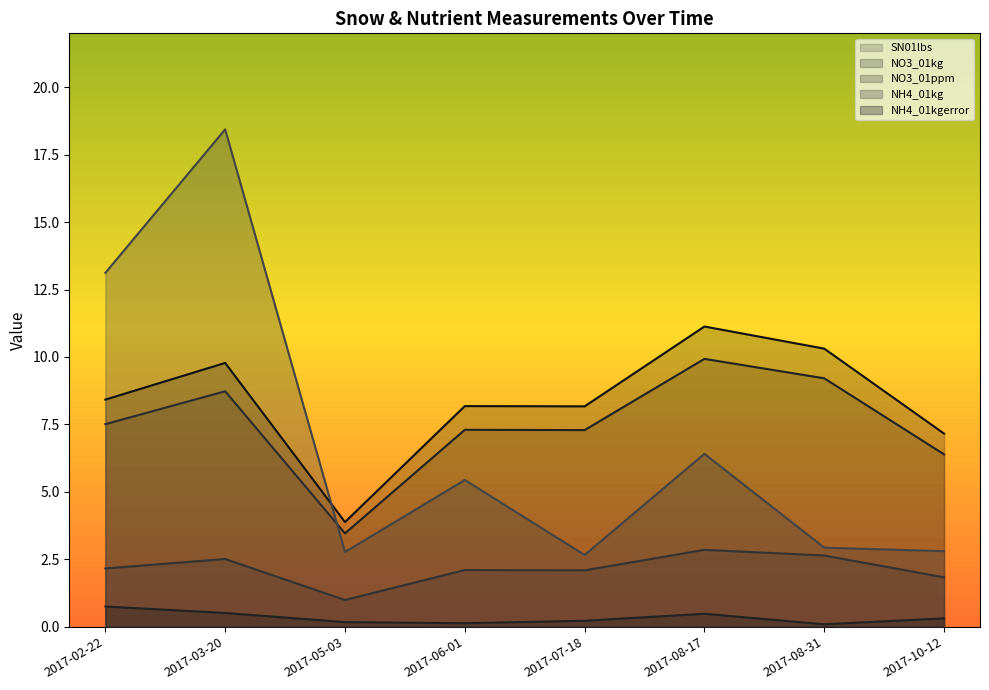

Is the value of SN01lbs at 2017-10-12 greater than the value of NH4_01kgerror at 2017-08-31?

Yes